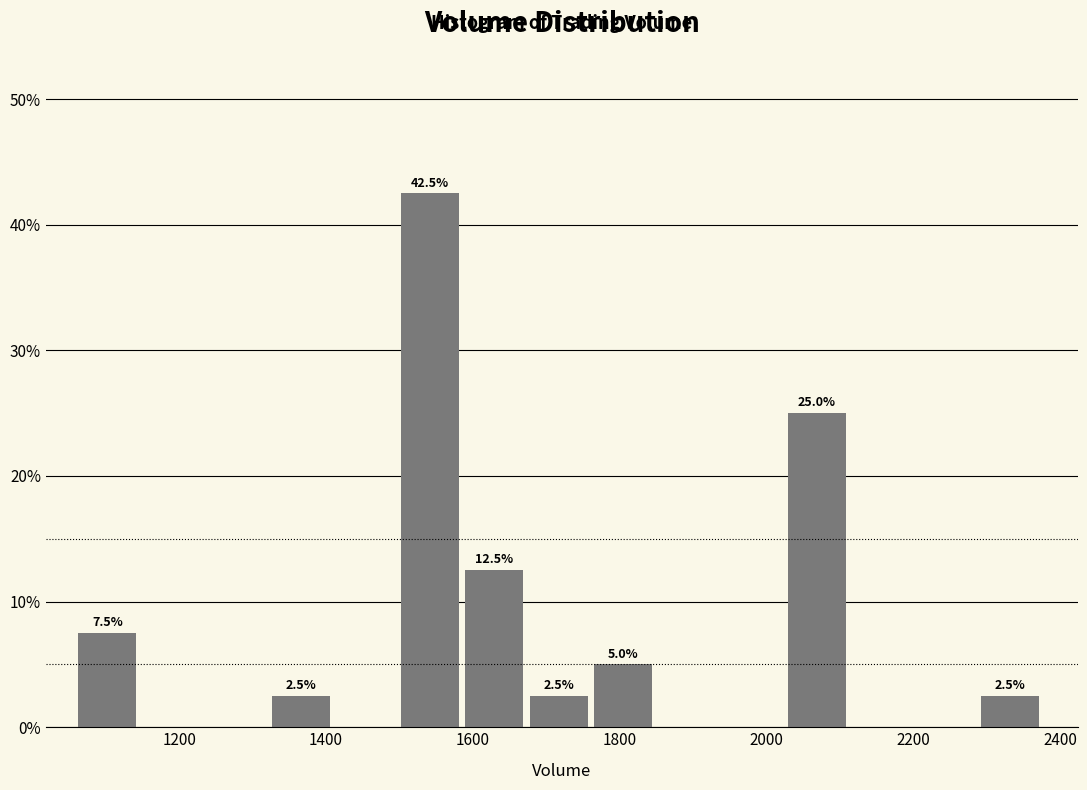

Which range on the x-axis has the tallest bar?

1500 to 1580